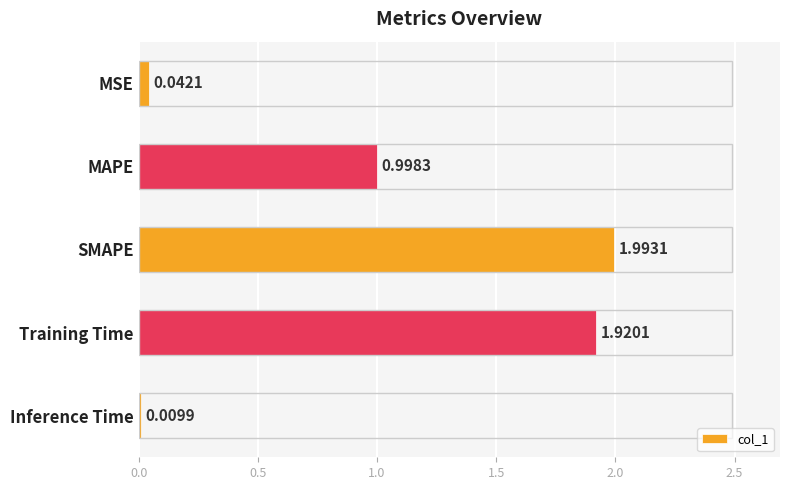

What is the label of the 5th bar from the top?

Inference Time